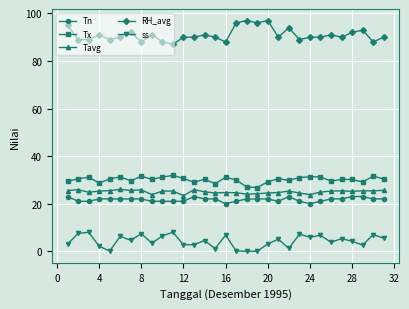

What is the difference between the maximum and minimum values in the Tx series?

5.1